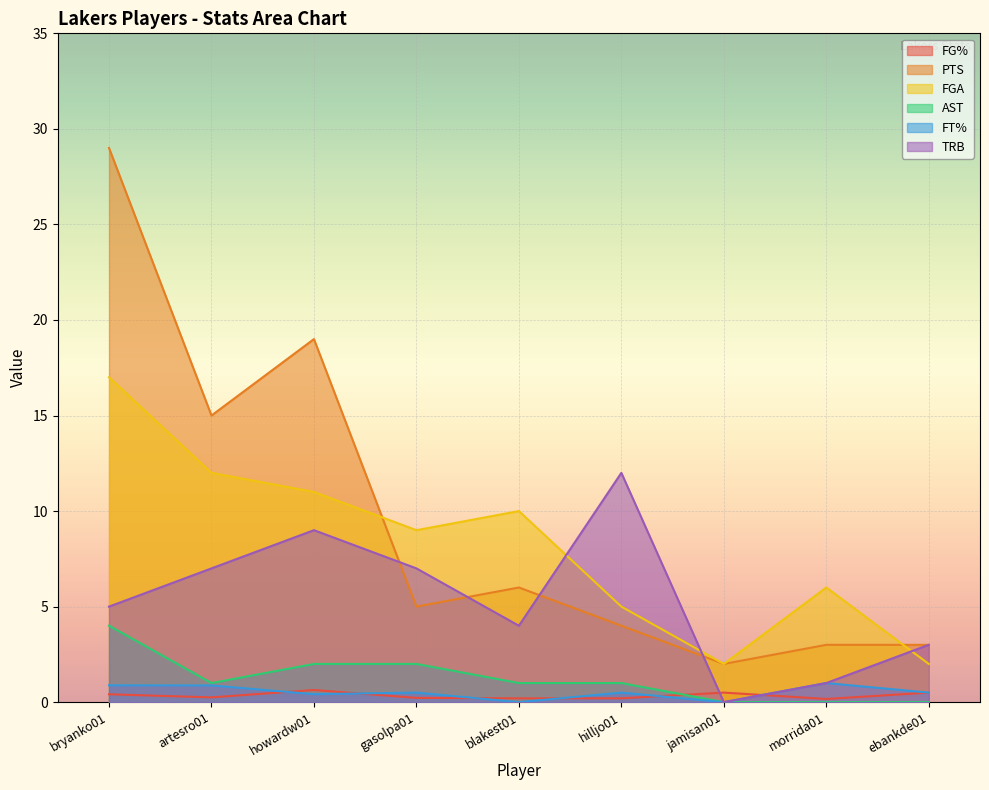

Reading left to right, list all the values displayed in this chart.

FG%: 0.4	0.2	0.6	0.2	0.2	0.2	0.5	0.2	0.5
PTS: 29.0	15.0	19.0	5.0	6.0	4.0	2.0	3.0	3.0
FGA: 17.0	12.0	11.0	9.0	10.0	5.0	2.0	6.0	2.0
AST: 4.0	1.0	2.0	2.0	1.0	1.0	0.0	0.0	0.0
FT%: 0.9	0.9	0.4	0.5	0.0	0.5	0.0	1.0	0.5
TRB: 5.0	7.0	9.0	7.0	4.0	12.0	0.0	1.0	3.0